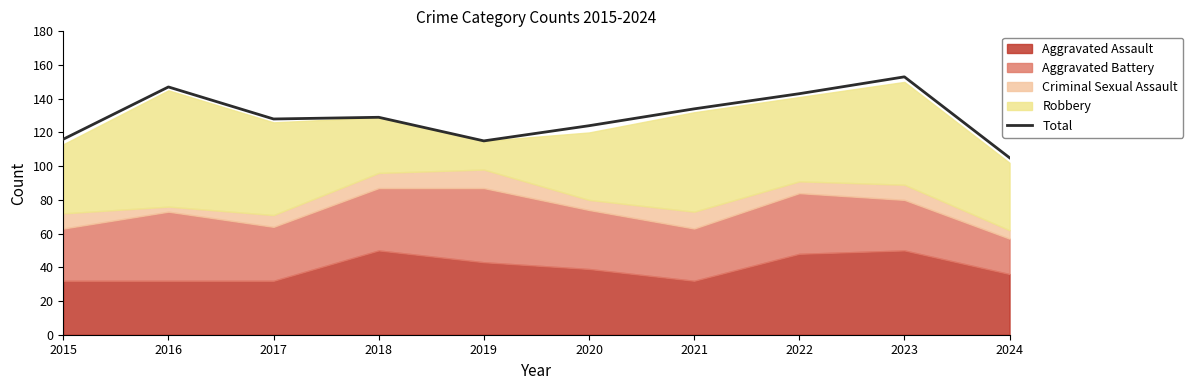

Read the value at 2017, to the nearest 10.

130